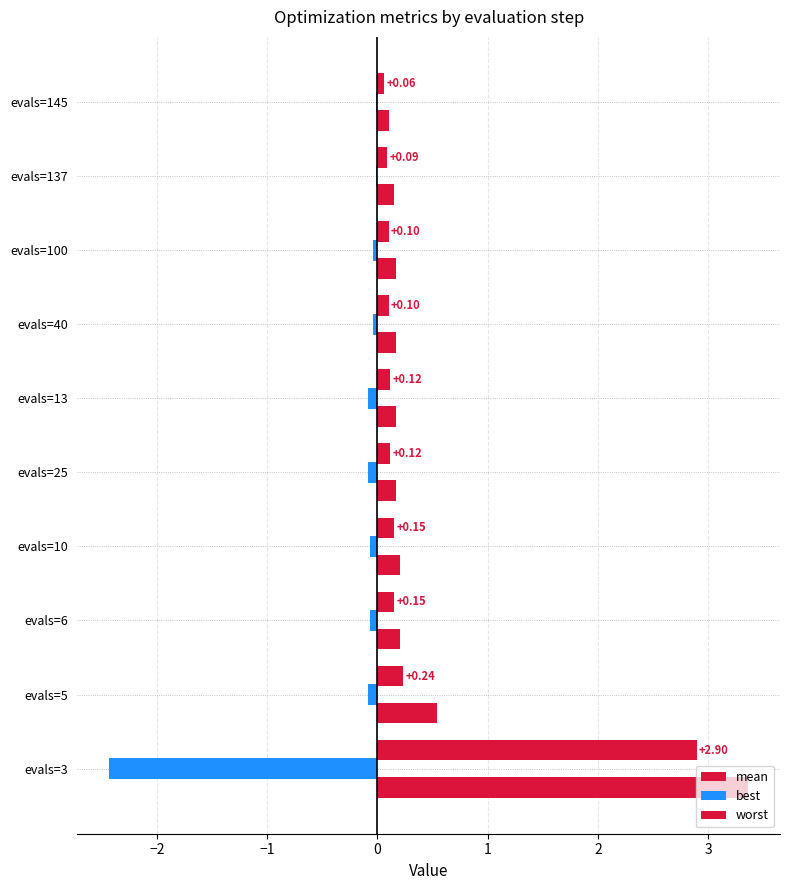

How many data points does each series have?

10